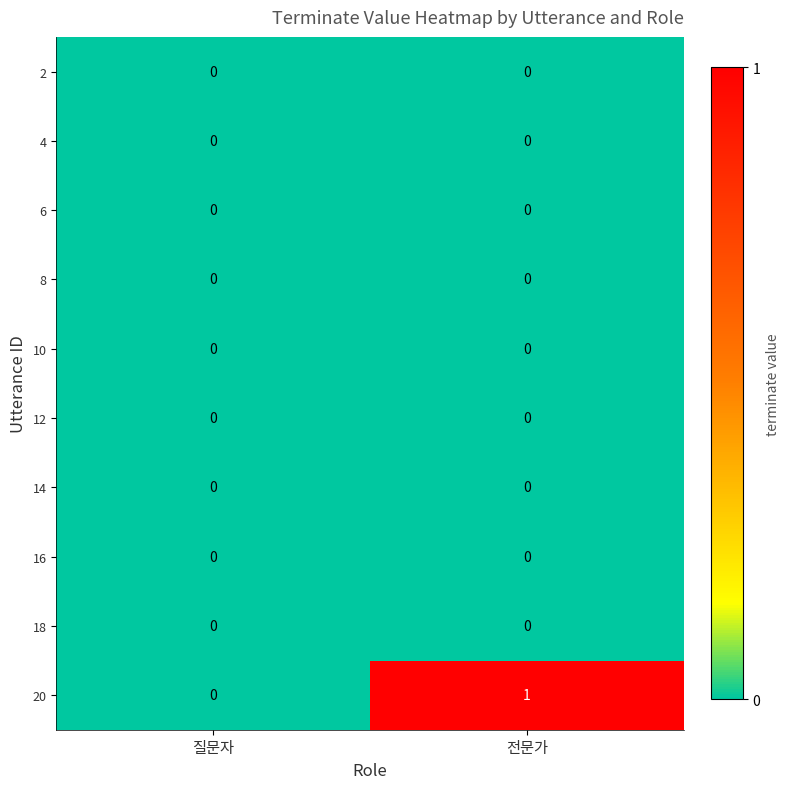

What is the greatest value displayed?

1